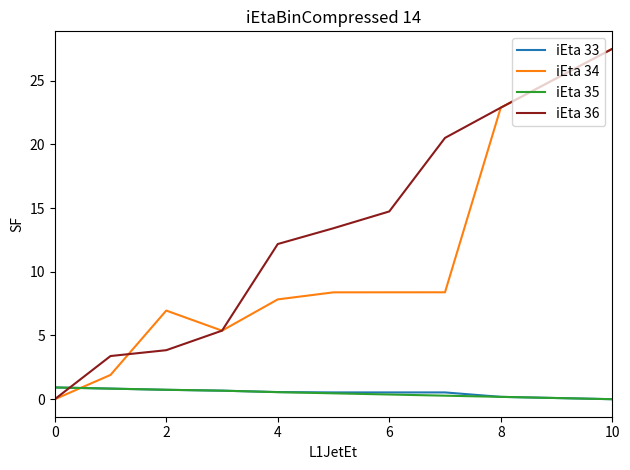

Which series has the largest range (max minus min)?

iEta 36